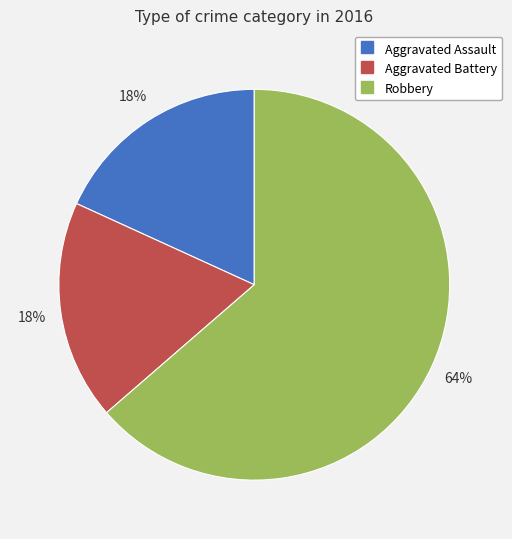

To the nearest percent, what percentage of the pie is Aggravated Battery?

18%